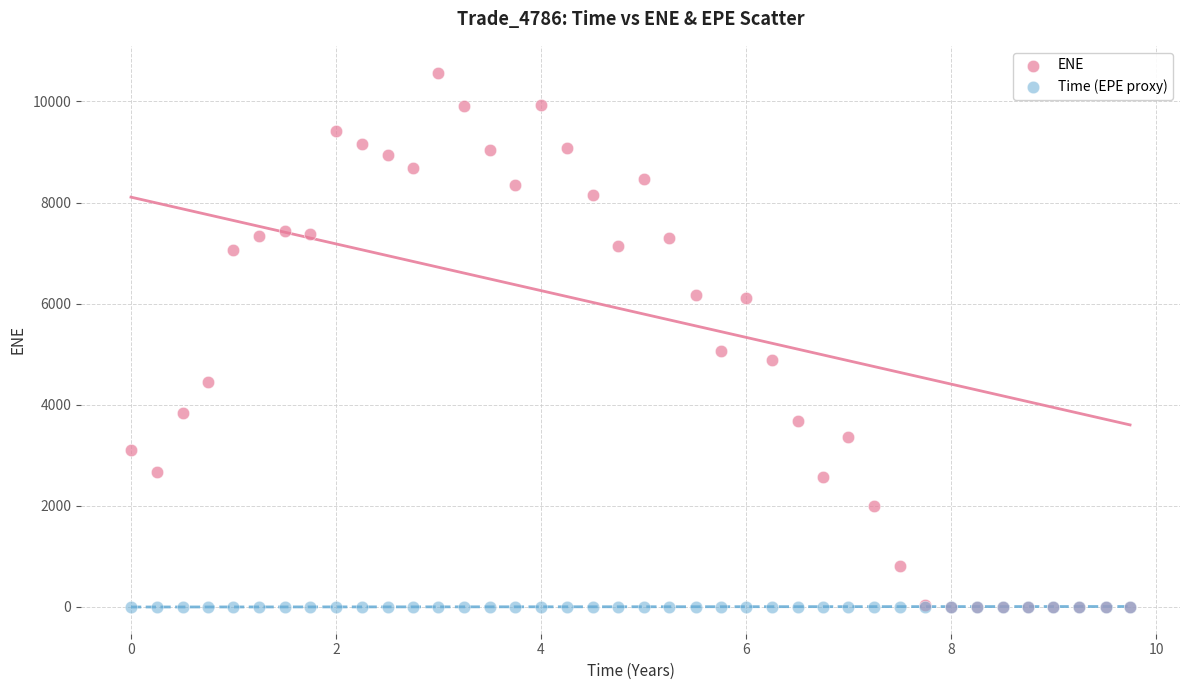

Which series contains the highest Y value?

ENE